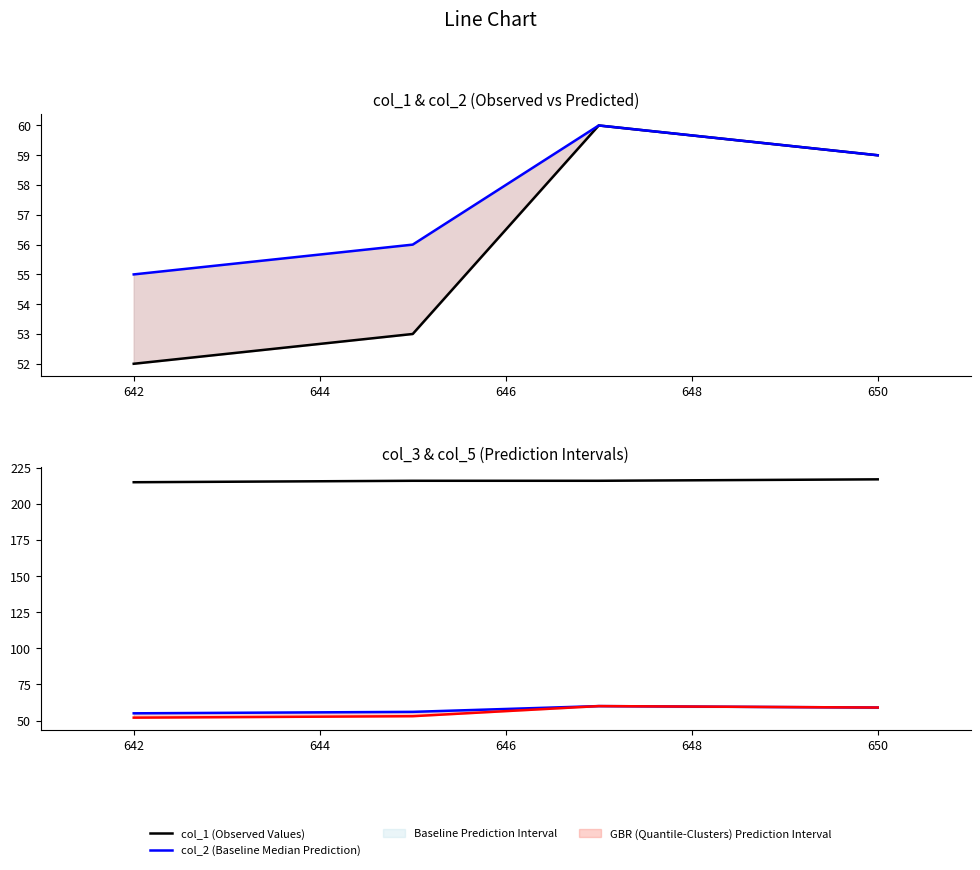

What is the difference between the highest and lowest values at 650?

158